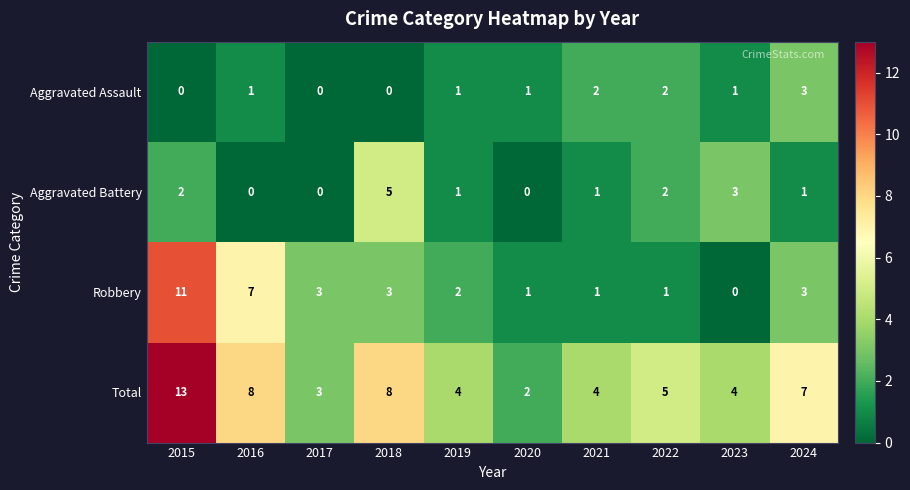

What is the difference between the second highest and second lowest values in the Total series?

5